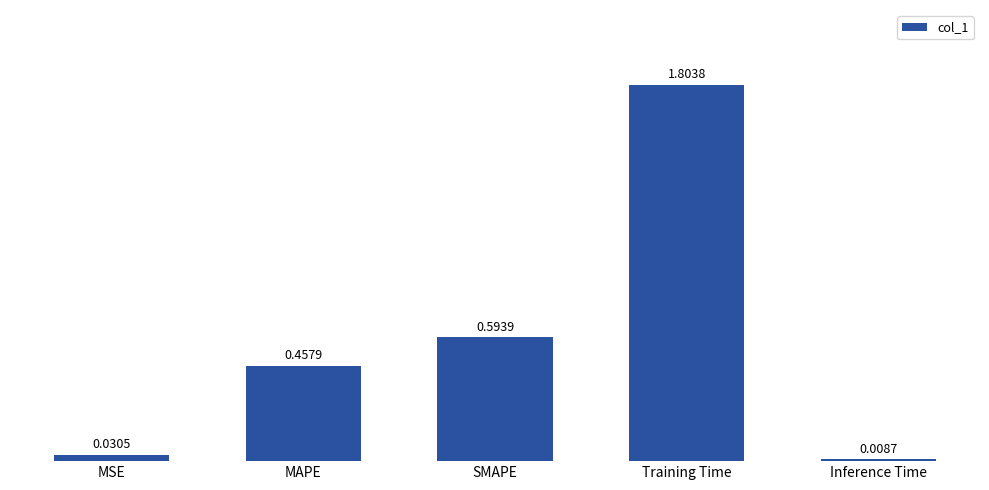

List the labels in order of value, largest first.

Training Time, SMAPE, MAPE, MSE, Inference Time